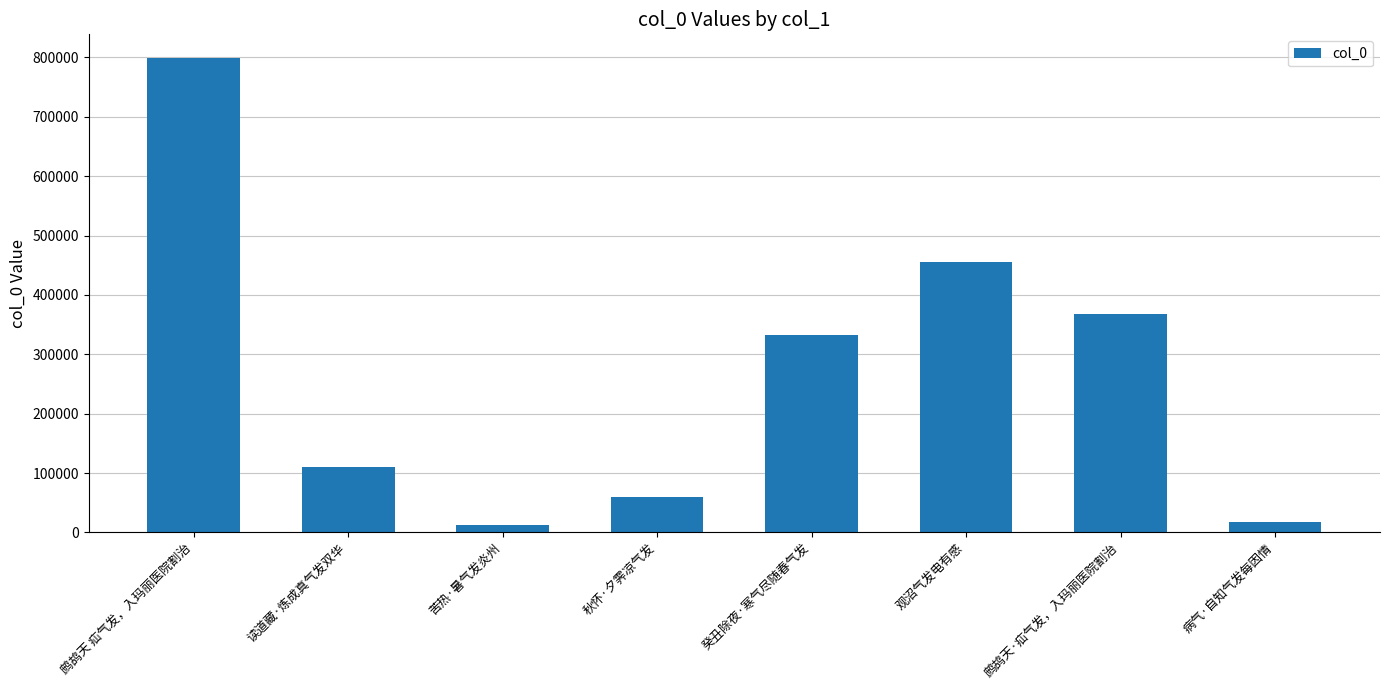

Reading left to right, what are all the values shown in this chart?

798901	110493	12243	58958	331957	455568	367563	17936